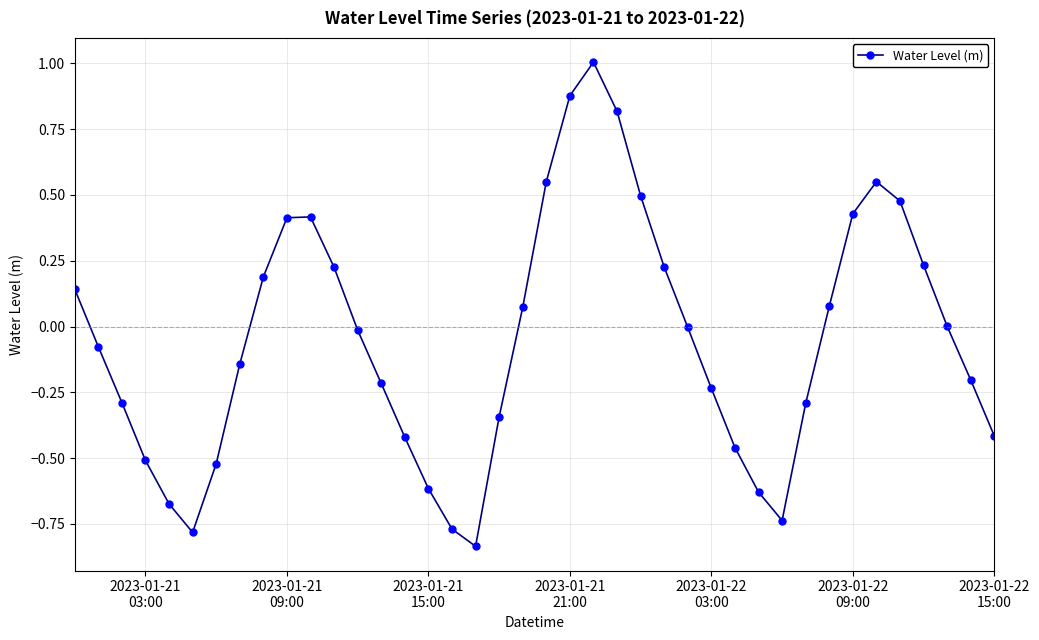

How many categories are shown in the chart?

40